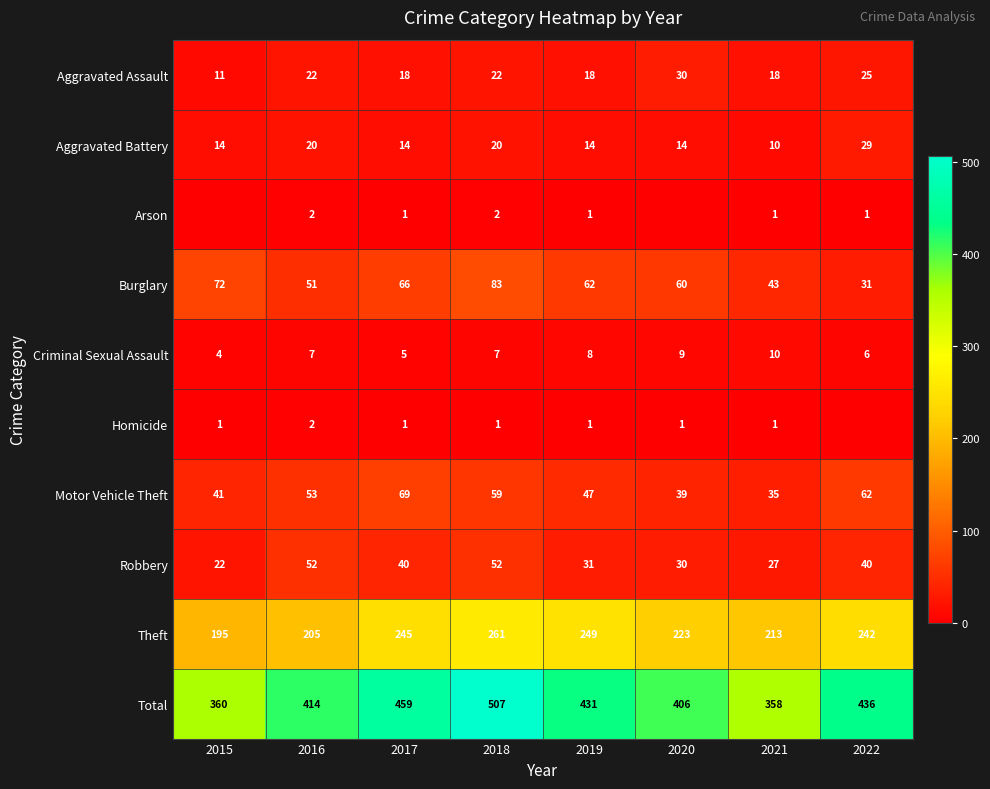

Is it true that Motor Vehicle Theft equals 56 at 2015?

False